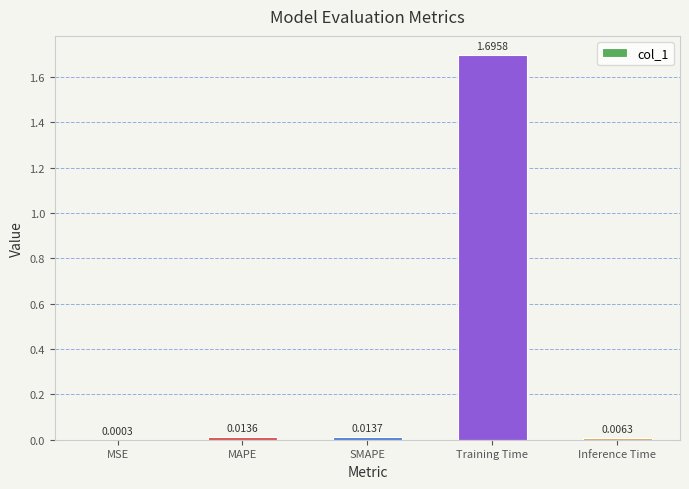

What is the change in value from MAPE to Training Time?

+1.7